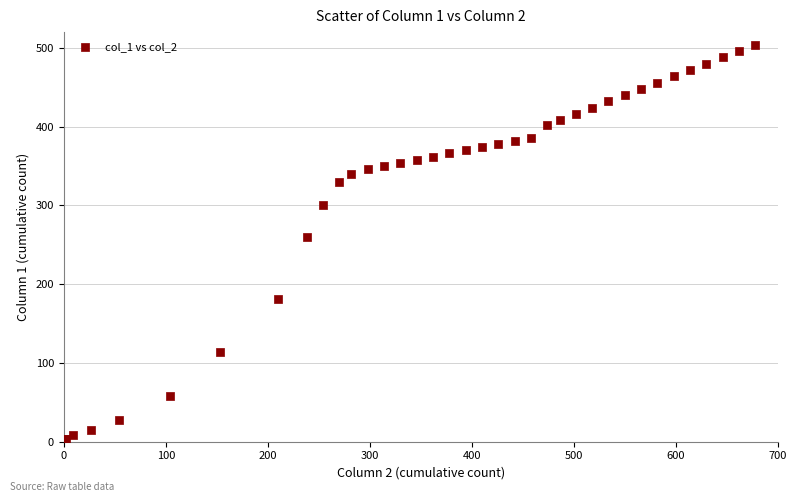

What Y value in the scatter plot is closest to 252?

260